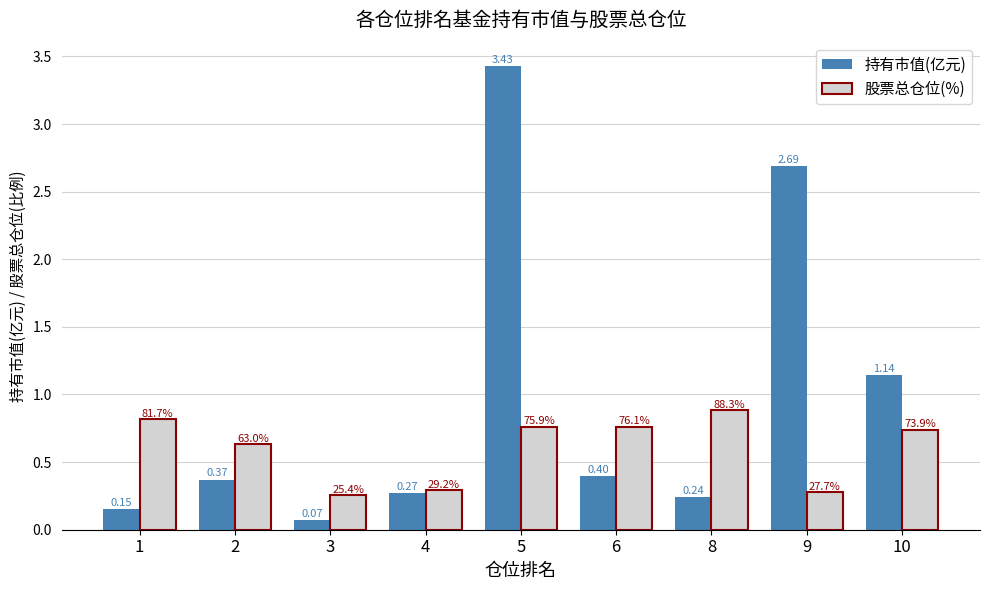

Rank the series at 4 from lowest to highest value.

持有市值(亿元), 股票总仓位(%)